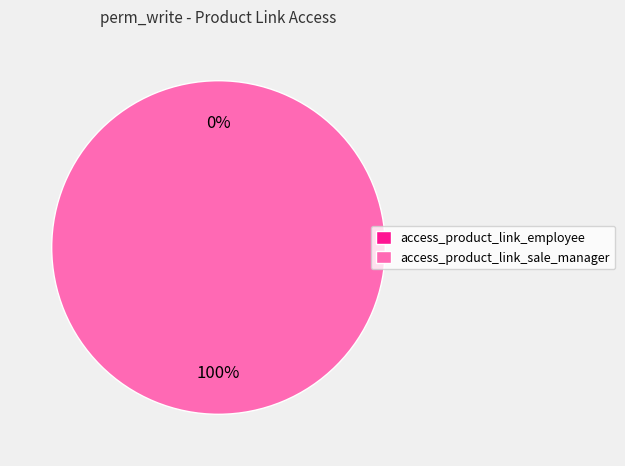

Is there any slice that represents more than half of the pie?

Yes